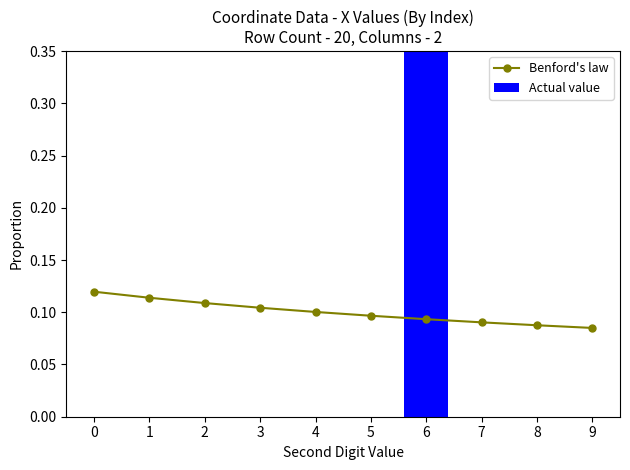

What is the difference between the maximum and minimum values in the Actual value series?

1.0